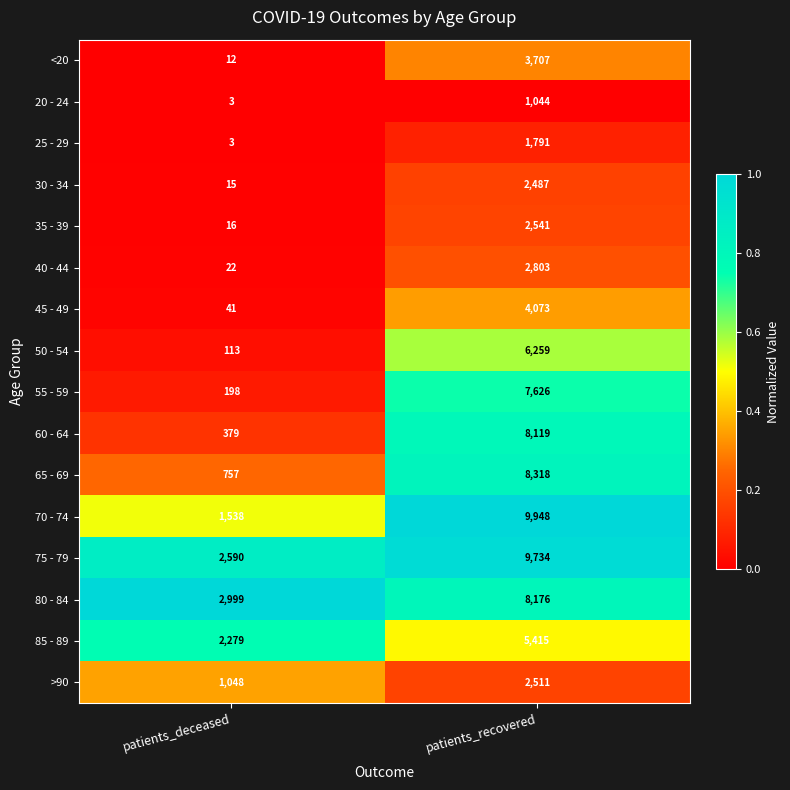

The 45 - 49 series shows 4073 at patients_recovered. True or false?

True